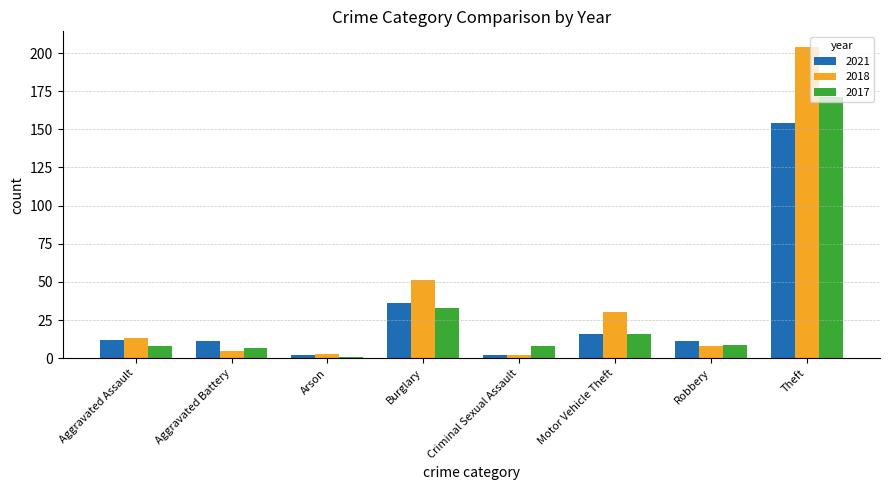

At how many categories does at least one series exceed 106?

1